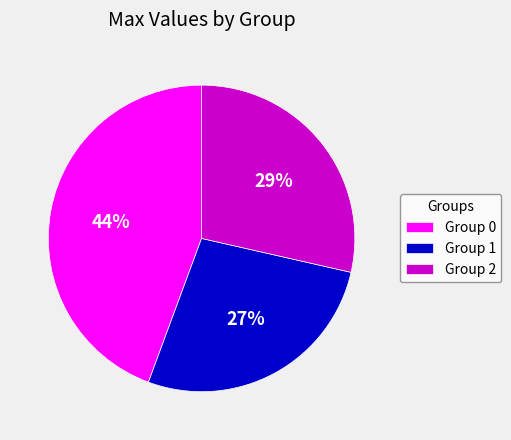

Which slice is the smallest?

Group 1